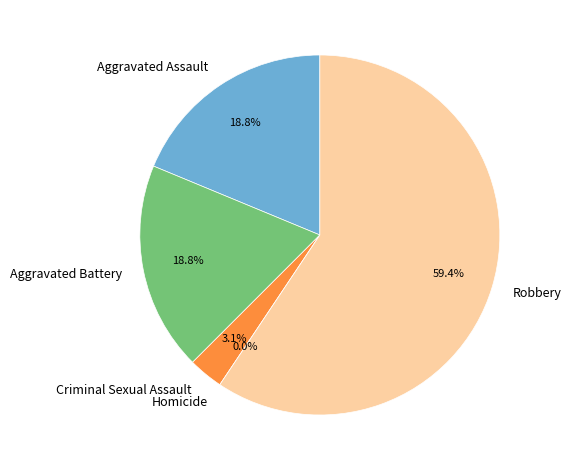

To the nearest percent, what portion does Criminal Sexual Assault represent?

3%